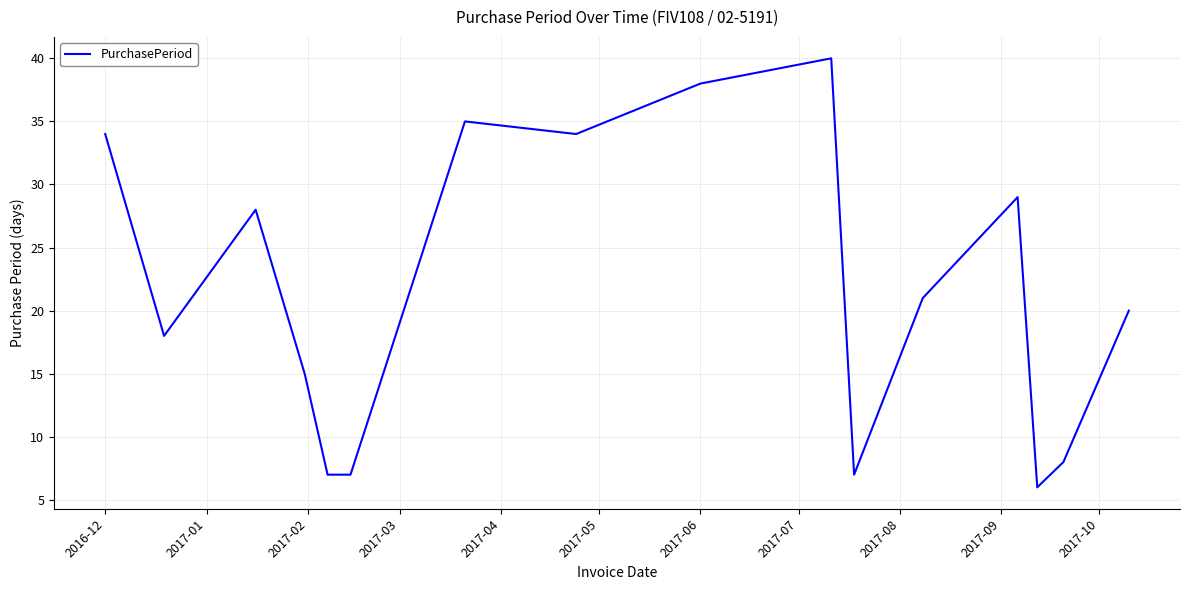

Reading left to right, transcribe all the data shown in this chart.

34	18	28	15	7	7	35	34	38	40	7	21	29	6	8	20